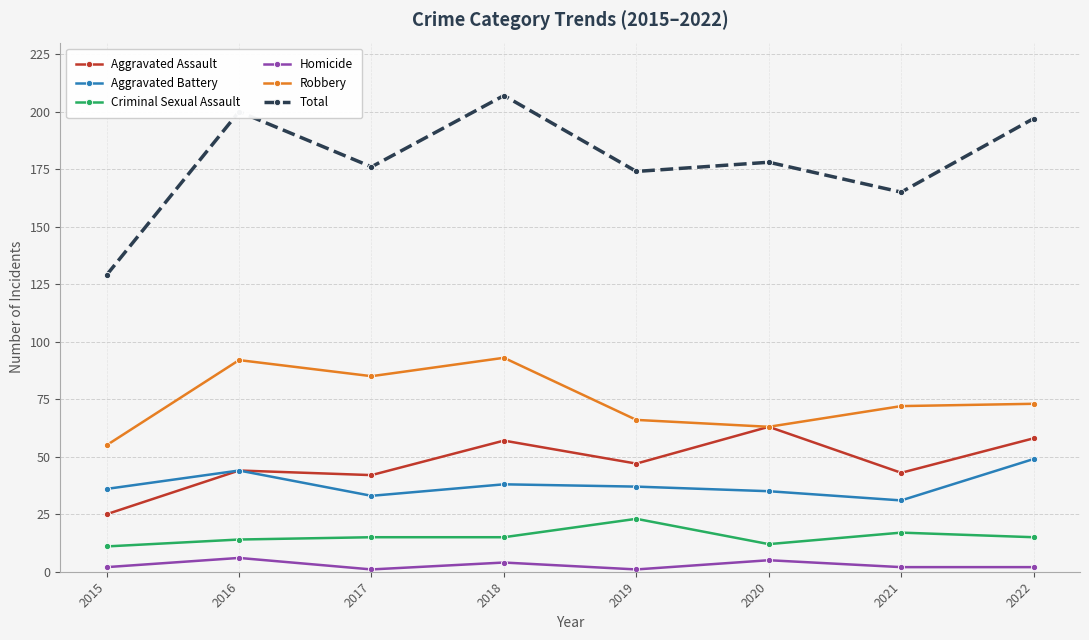

Rank the series at 2018 from highest to lowest value.

Total, Robbery, Aggravated Assault, Aggravated Battery, Criminal Sexual Assault, Homicide